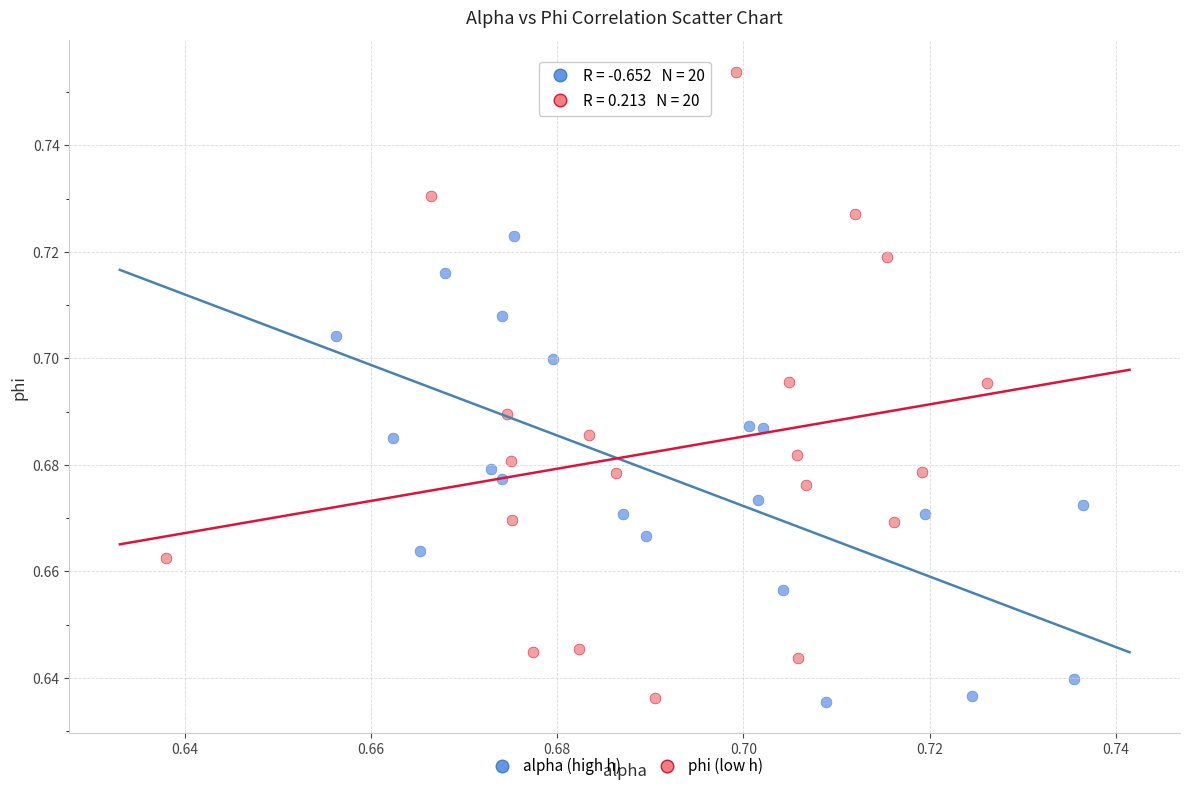

Which series has the largest Y range (max minus min)?

phi (low h)